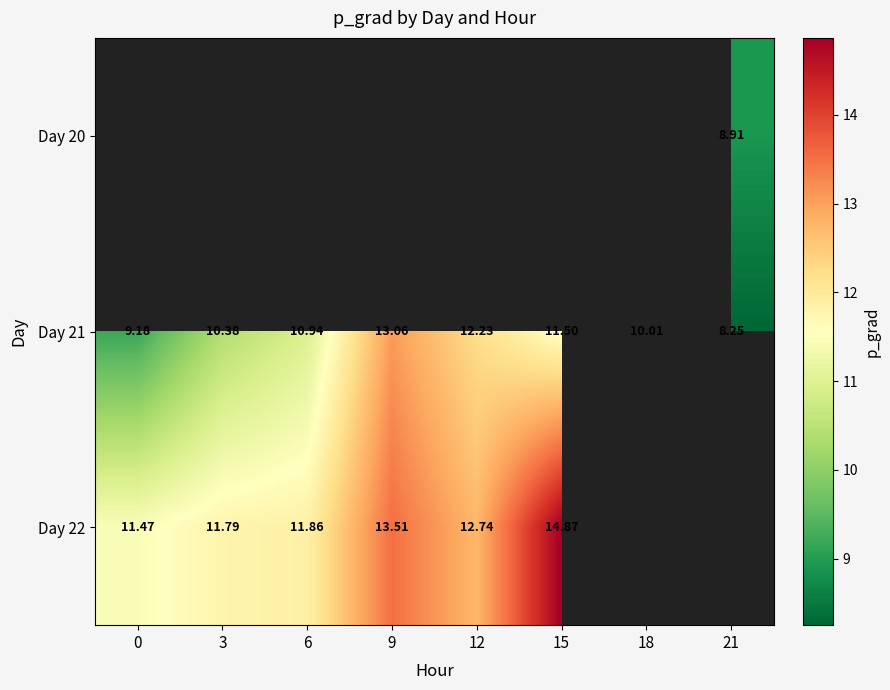

How many values in Day 22 are above zero?

6